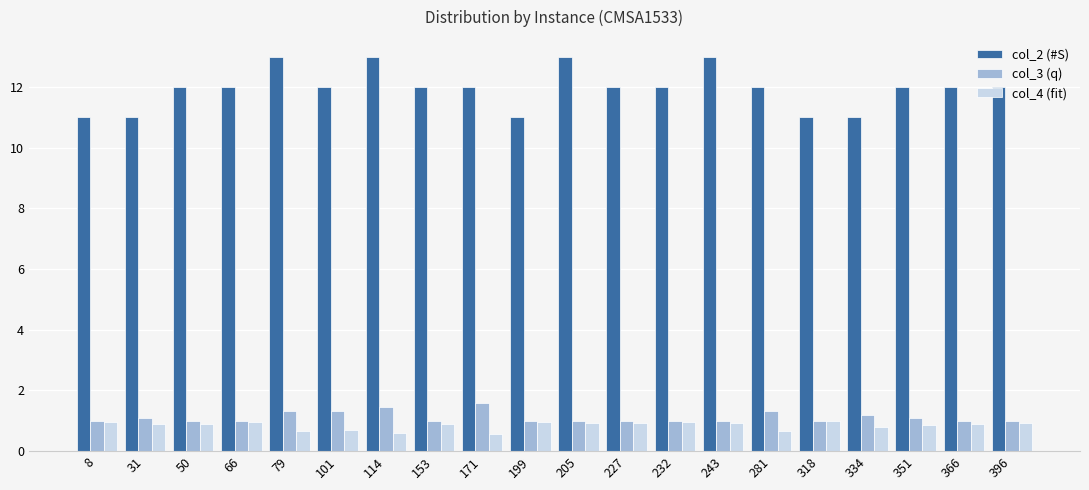

Which series has the largest total across all categories?

col_2 (#S)